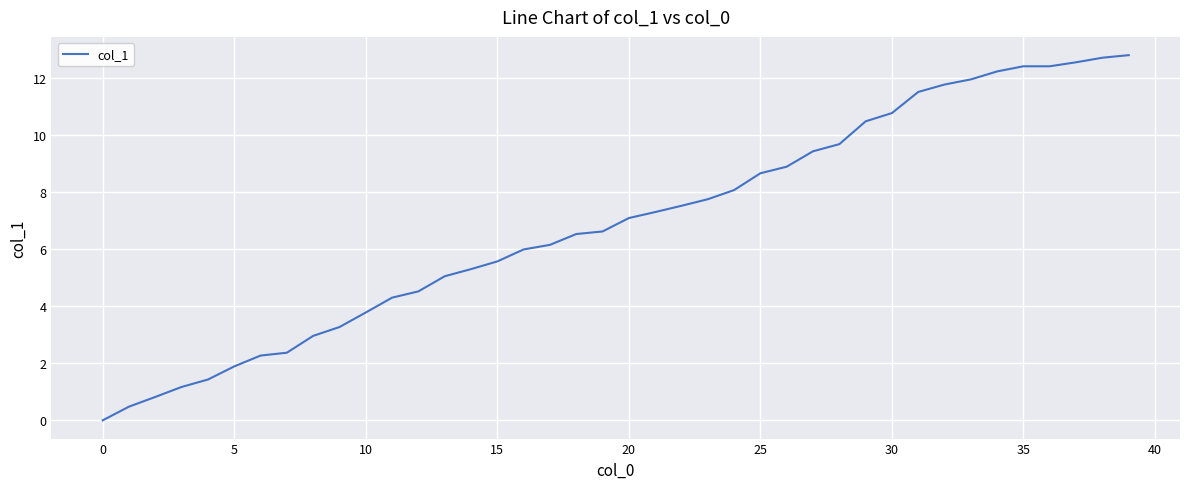

What is the difference between the maximum and minimum values?

12.8